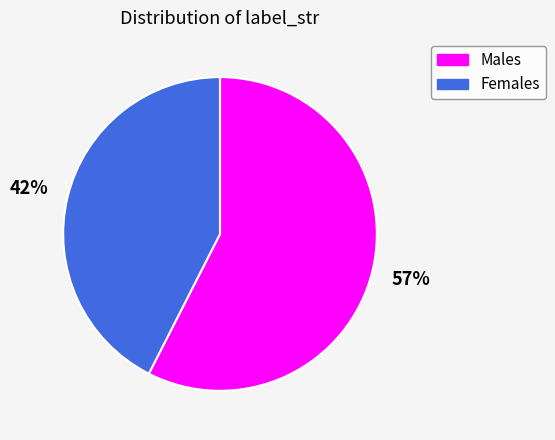

To the nearest percent, what is the average slice percentage?

50%